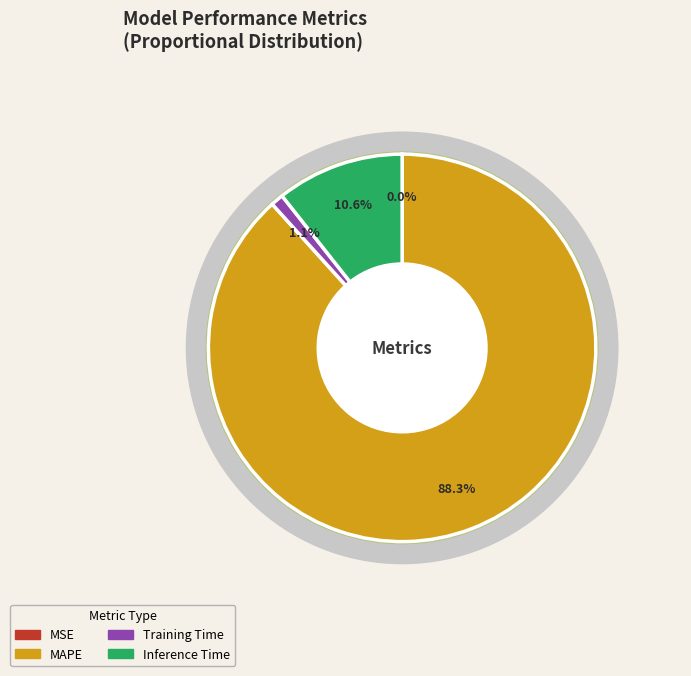

Does any single category account for the majority?

Yes